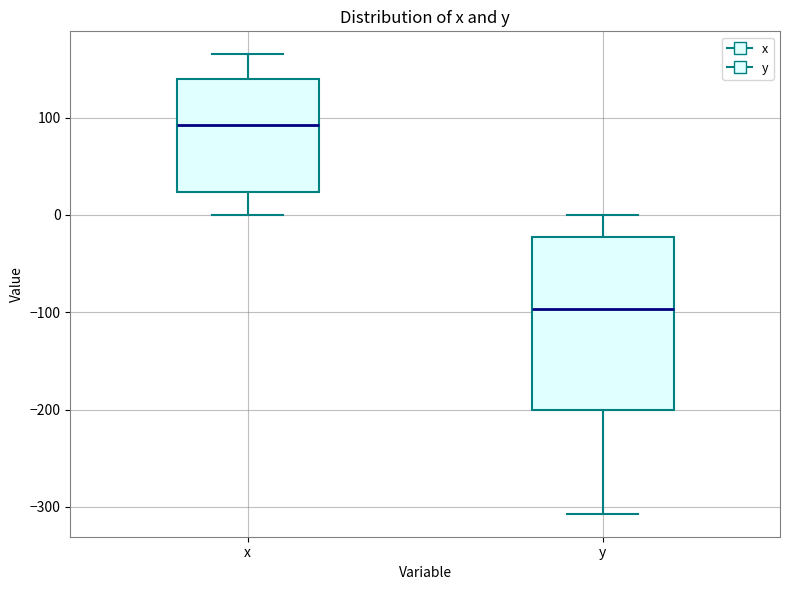

Comparing the boxes themselves (not the whiskers), which one is the tallest?

y